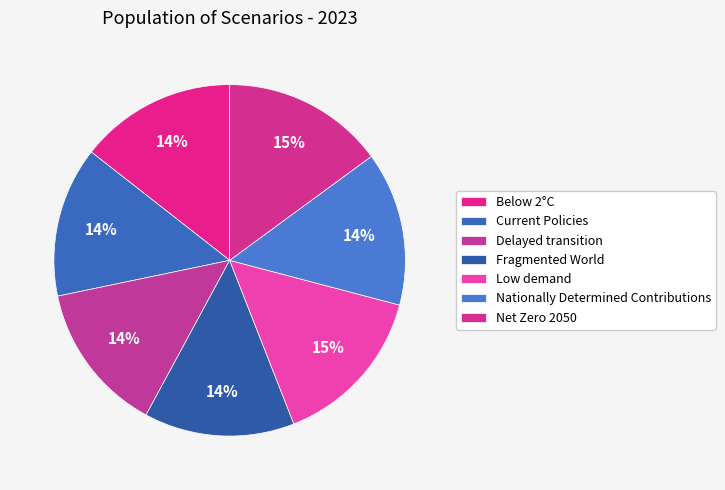

Is there any slice that represents more than half of the pie?

No